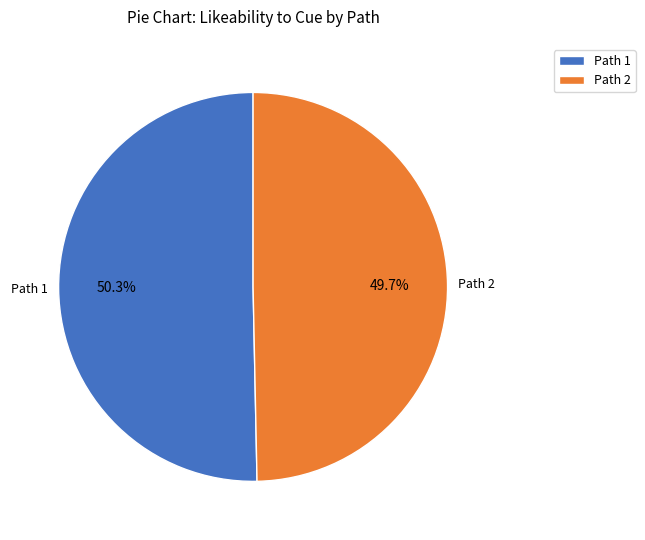

What percentage is NOT represented by Path 2?

50.3%